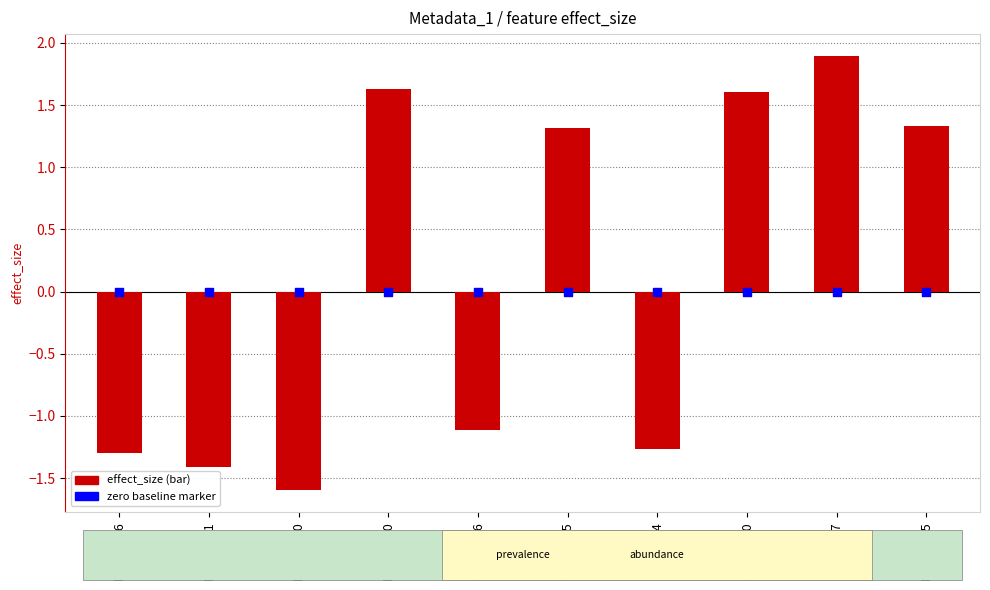

Which series contains the highest Y value?

effect_size